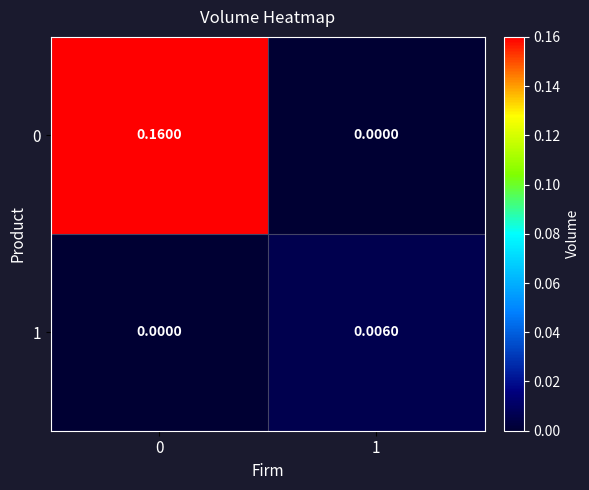

Is the value of 1 at 1 greater than the value of 0 at 1?

Yes